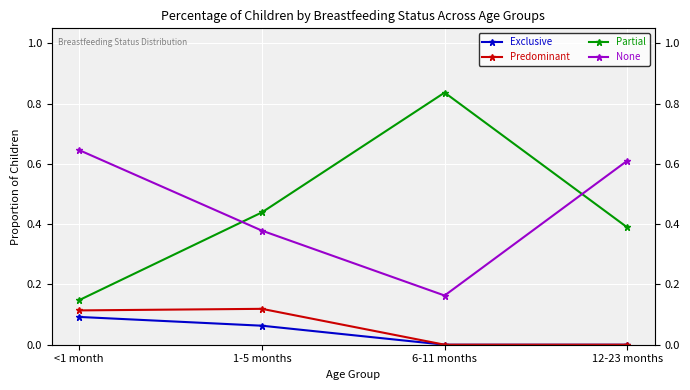

Is it true that None equals 0.2 at 1-5 months?

False